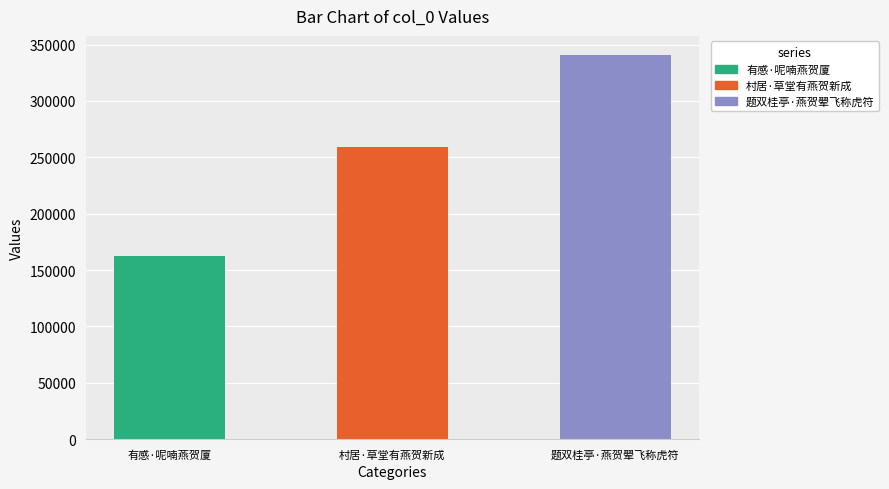

Which has a higher value, 题双桂亭·燕贺翚飞称虎符 or 村居·草堂有燕贺新成?

题双桂亭·燕贺翚飞称虎符